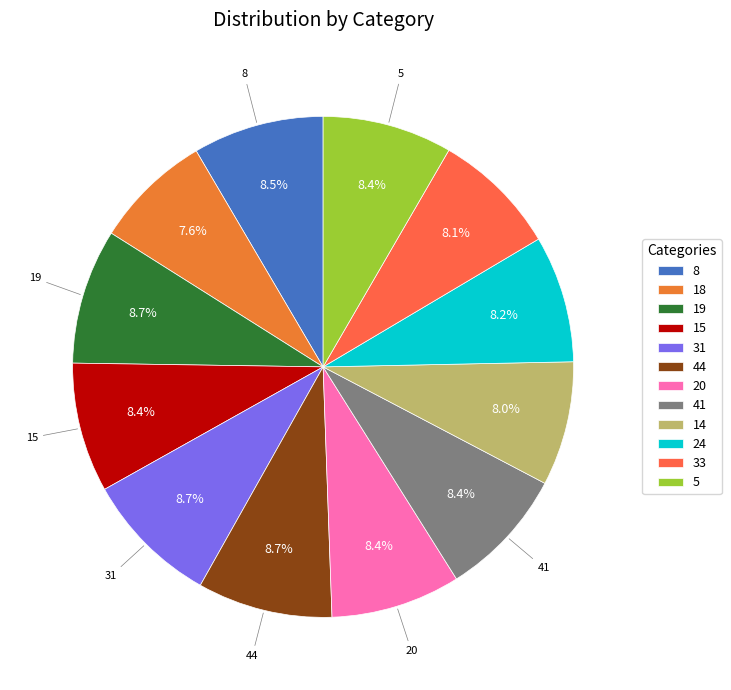

What is the change in value from 20 to 33?

-3